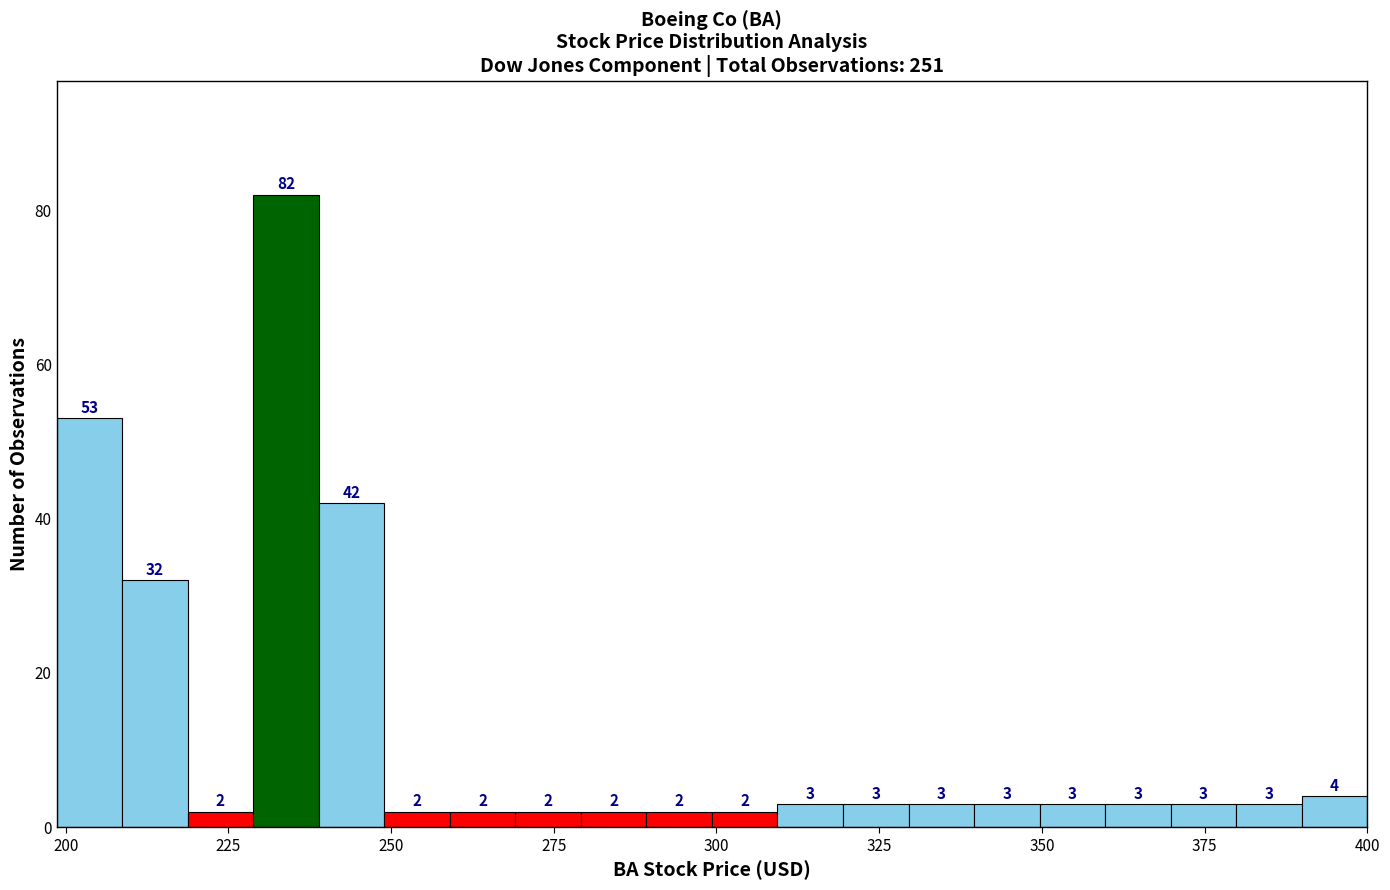

Read against the x-axis, roughly where is the centre of the tallest bar?

235